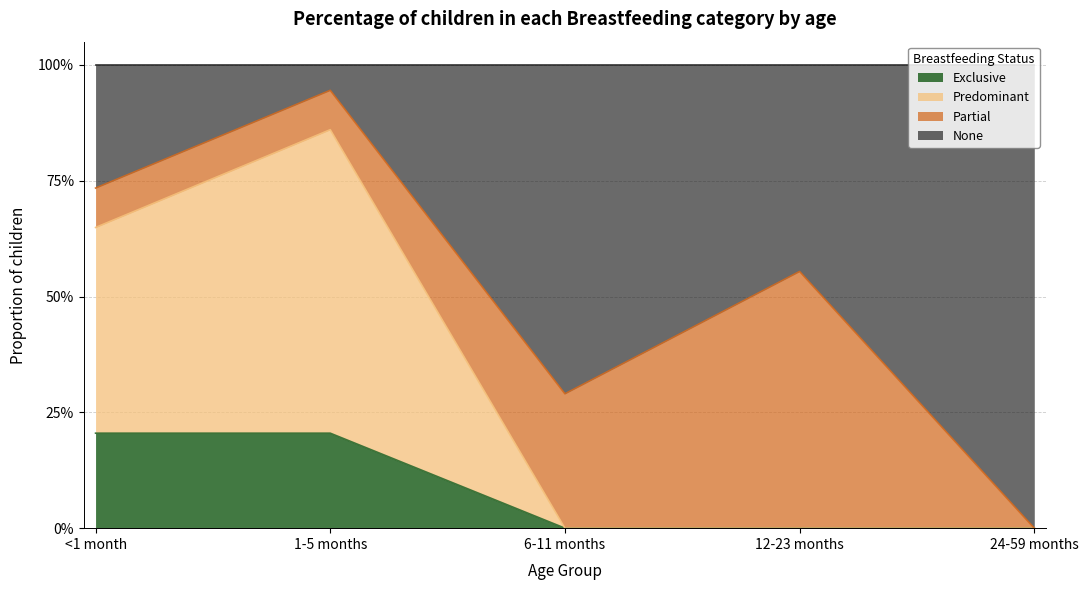

How many categories are shown in the chart?

5